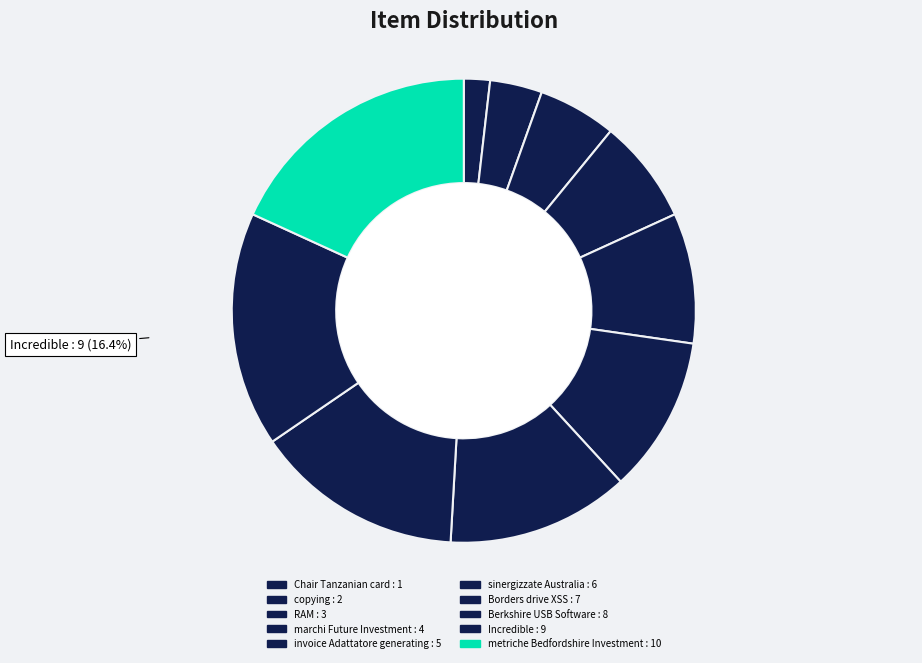

How many segments does this pie chart have?

10